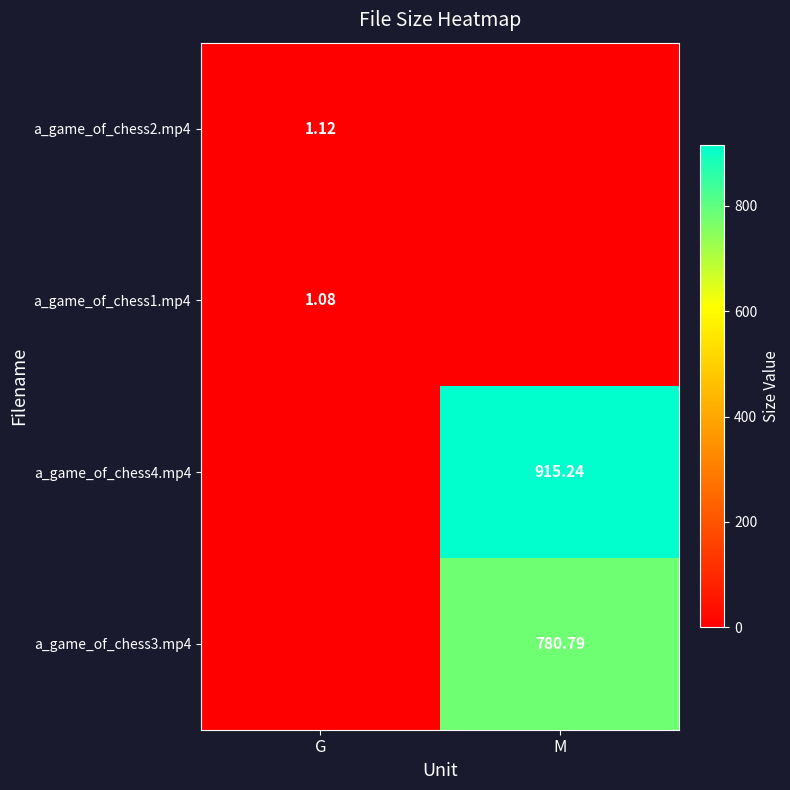

What is the sum of all a_game_of_chess2.mp4 values?

1.1